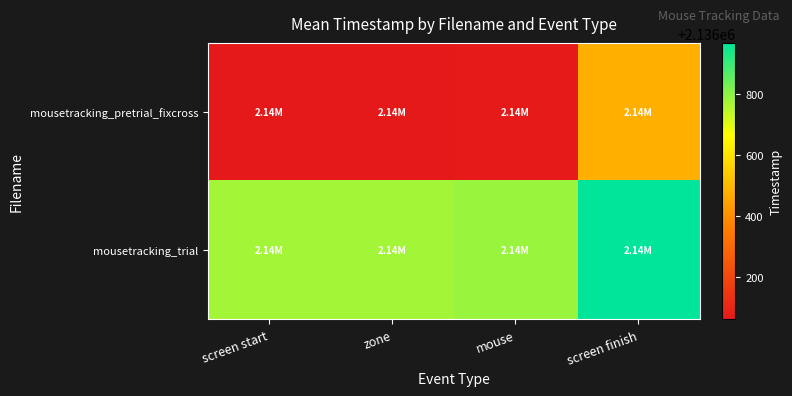

Between screen finish and zone, which is larger?

screen finish